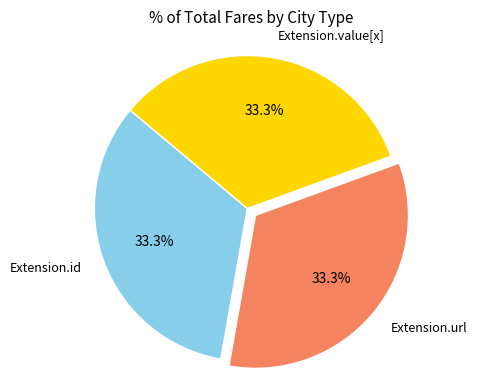

How many slices are in this pie chart?

3